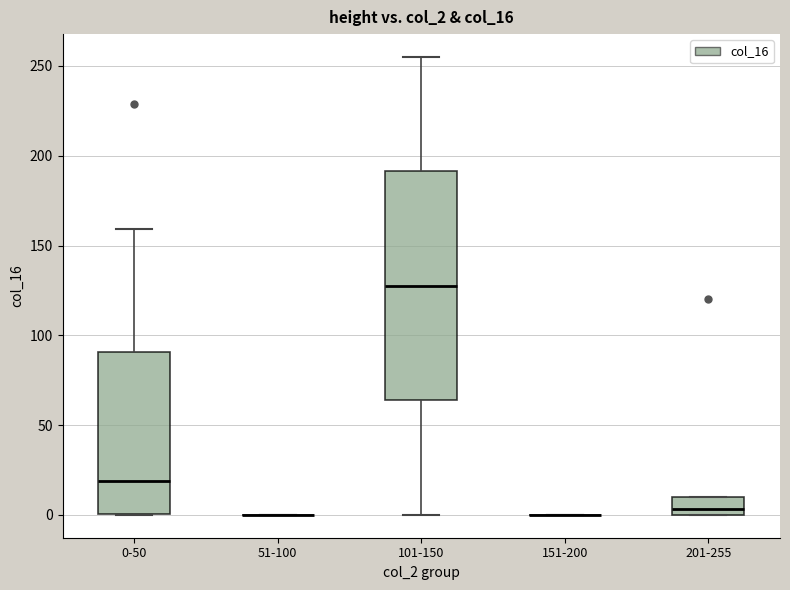

Where is the upper edge of the box for 0-50 on the y-axis? The values are not printed on the chart, so give them approximately, as read against the axis.

90